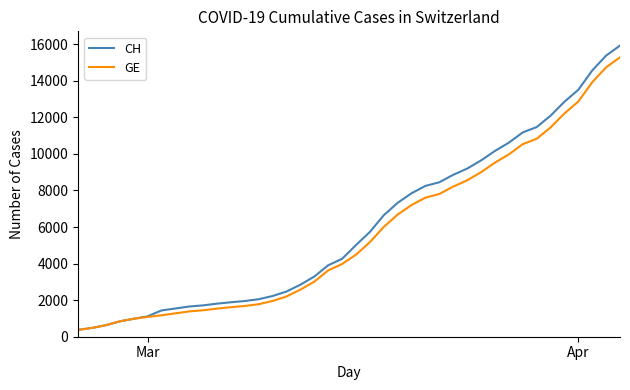

Which series has the largest range (max minus min)?

CH